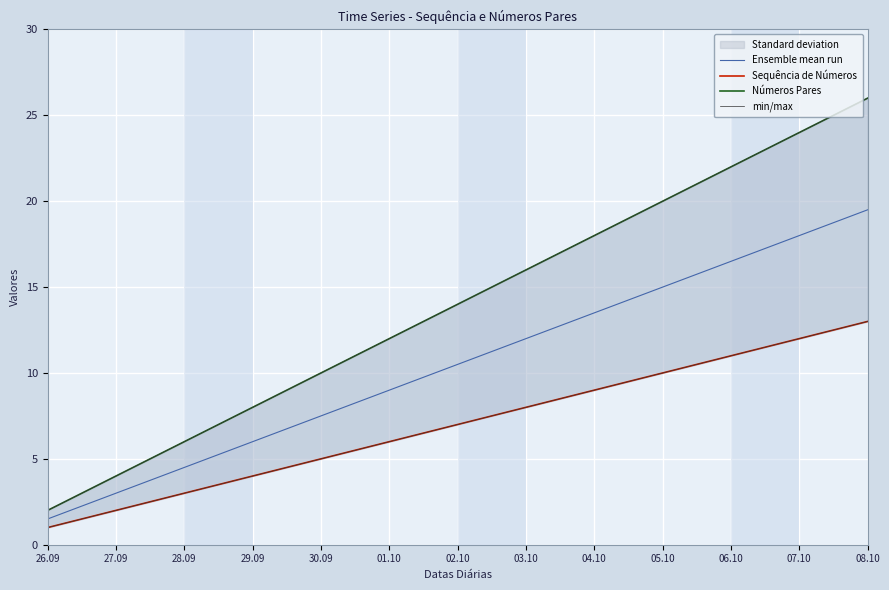

What position from the right is 07.10?

2